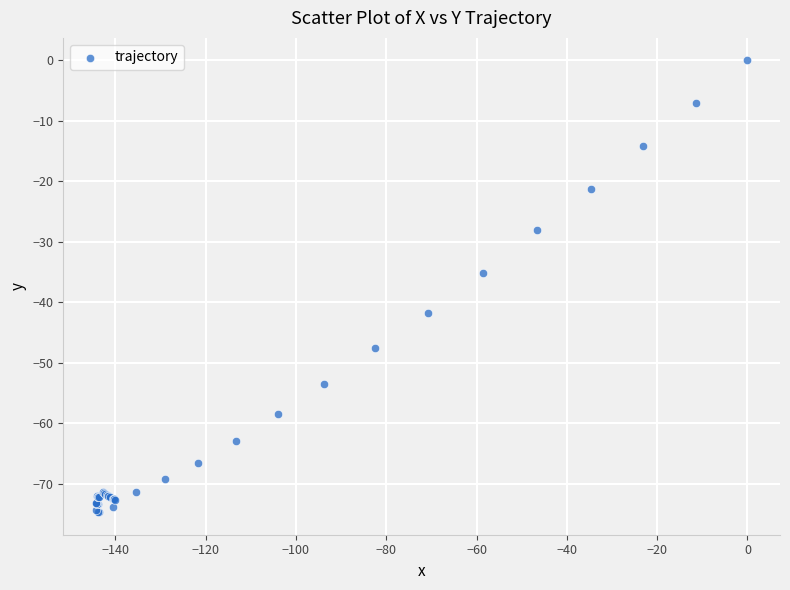

What Y value in the scatter plot is closest to -37?

-35.1